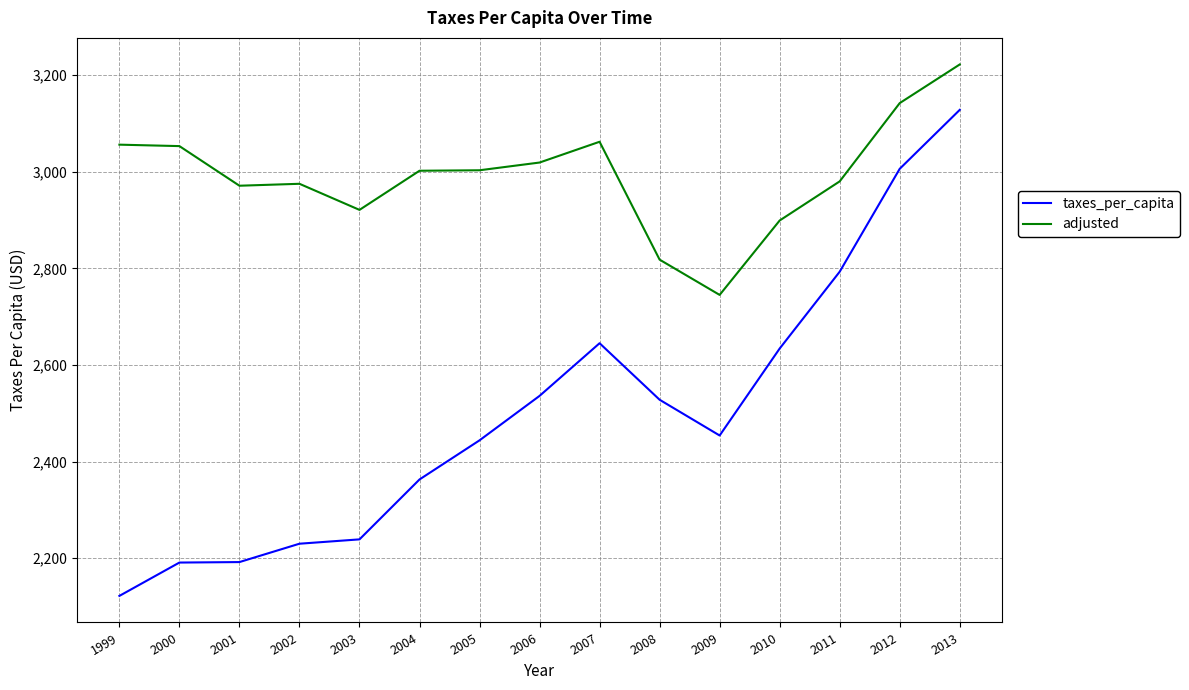

True or false: adjusted and taxes_per_capita cross at least once.

False